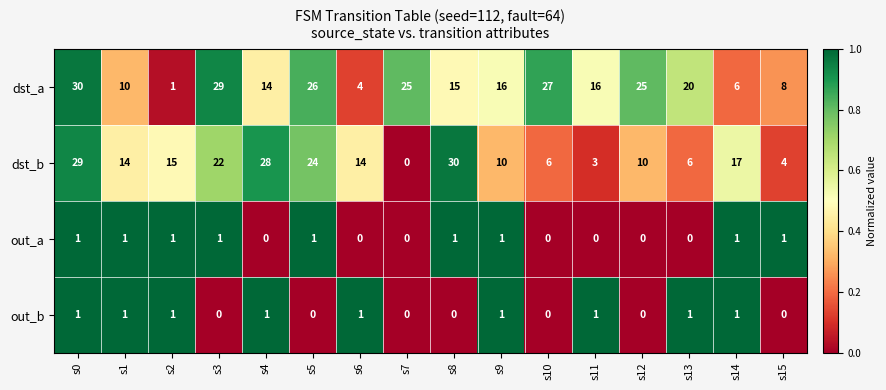

What is the difference between the highest and lowest values at s5?

26